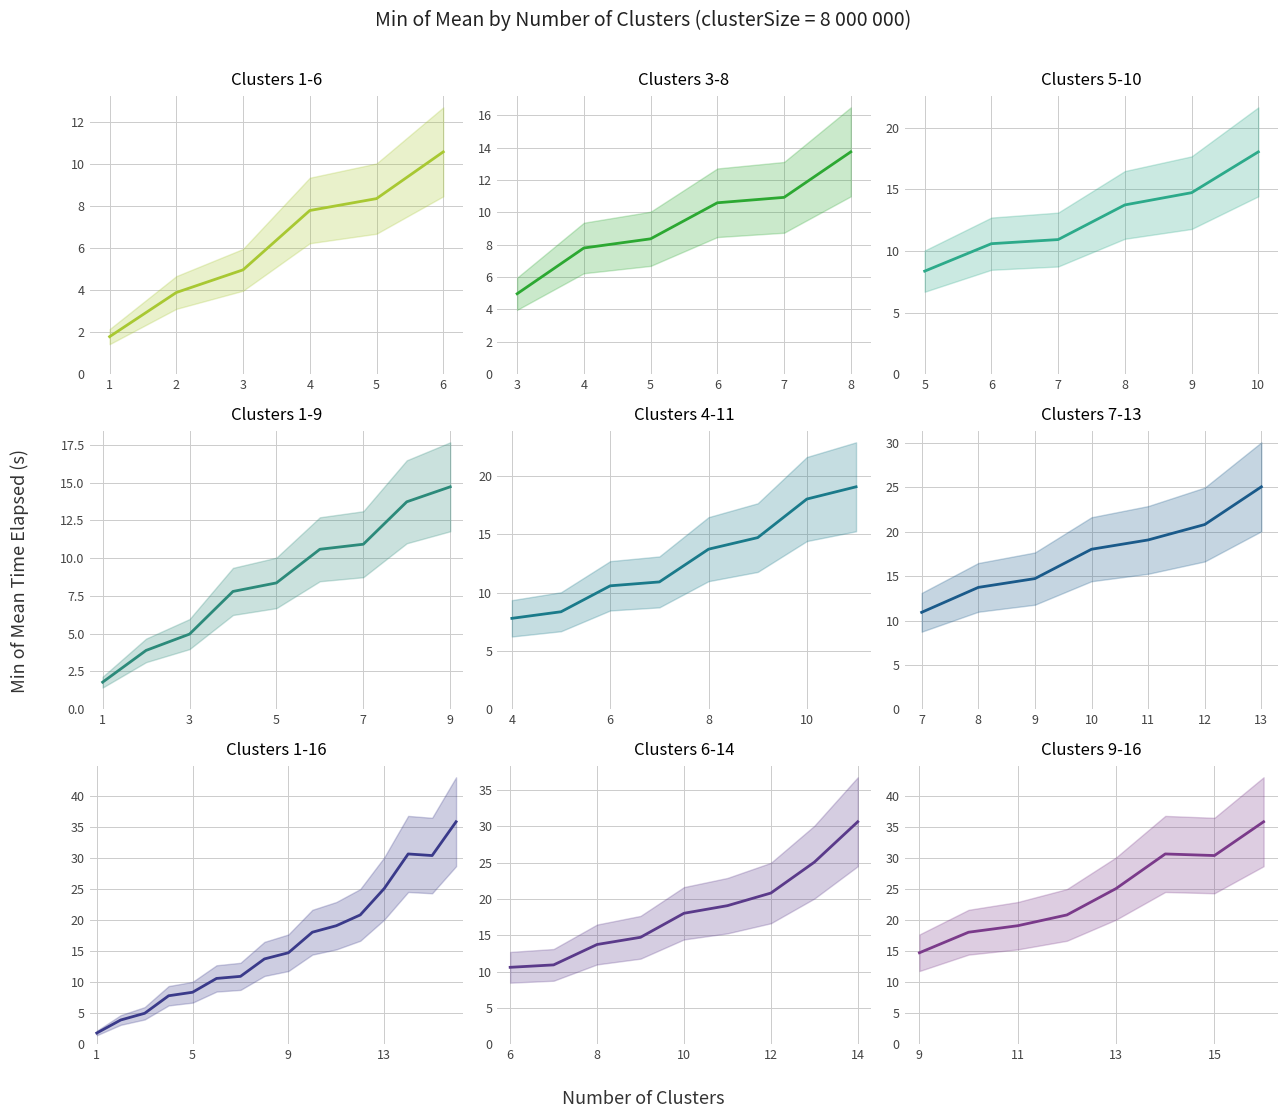

The value at 3 is 28.5. True or false?

False